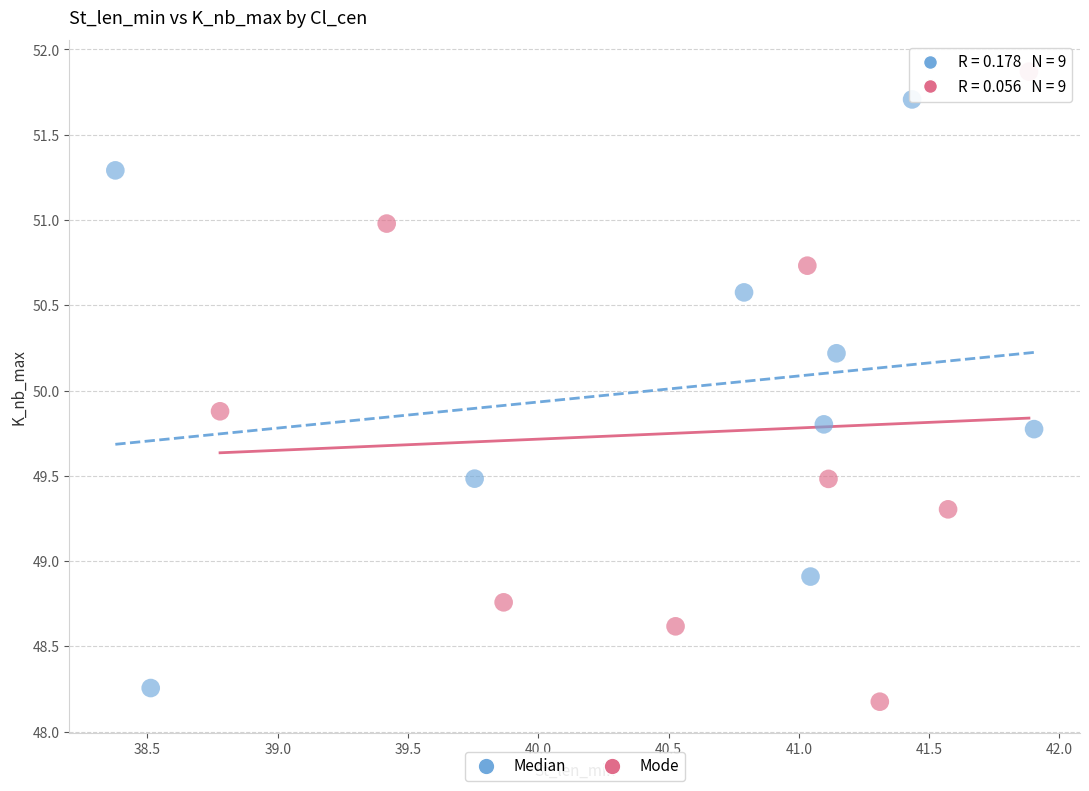

Which series has the largest Y range (max minus min)?

Mode